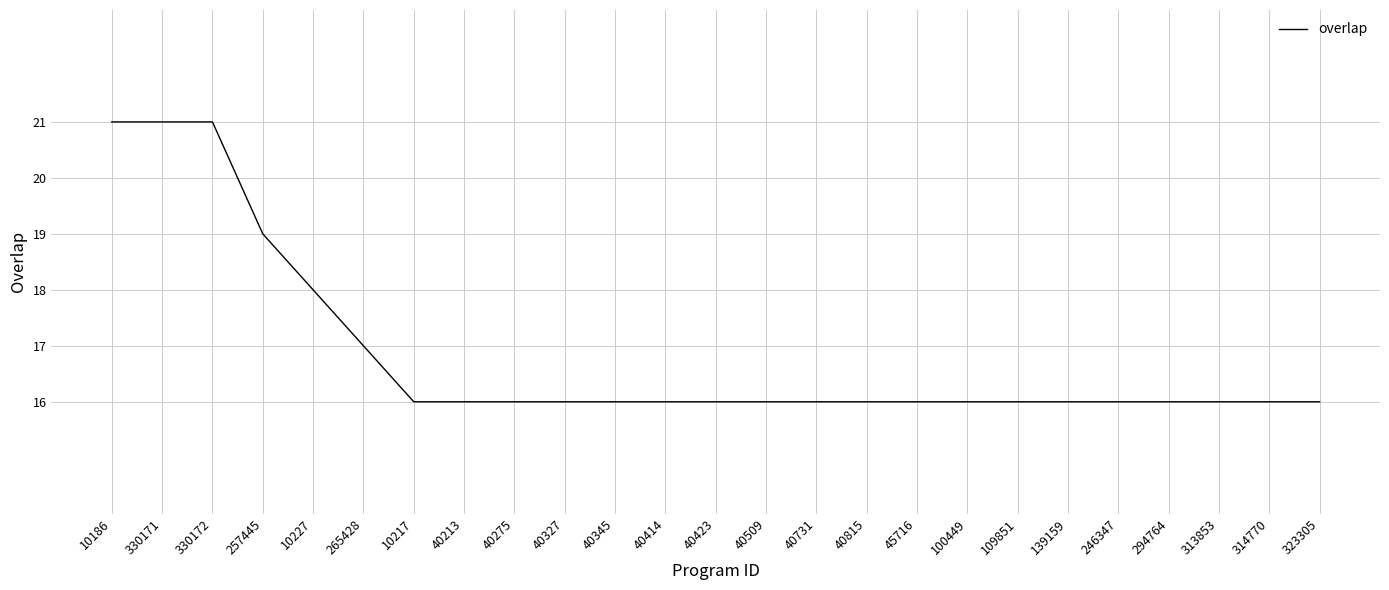

What is the ratio of the value at 10186 to the value at 40423?

1.3